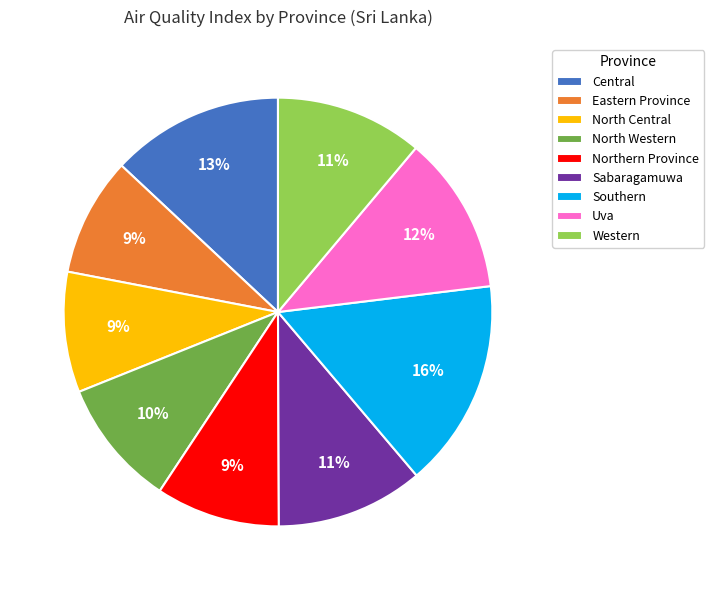

Does Eastern Province represent more than half of the total?

No